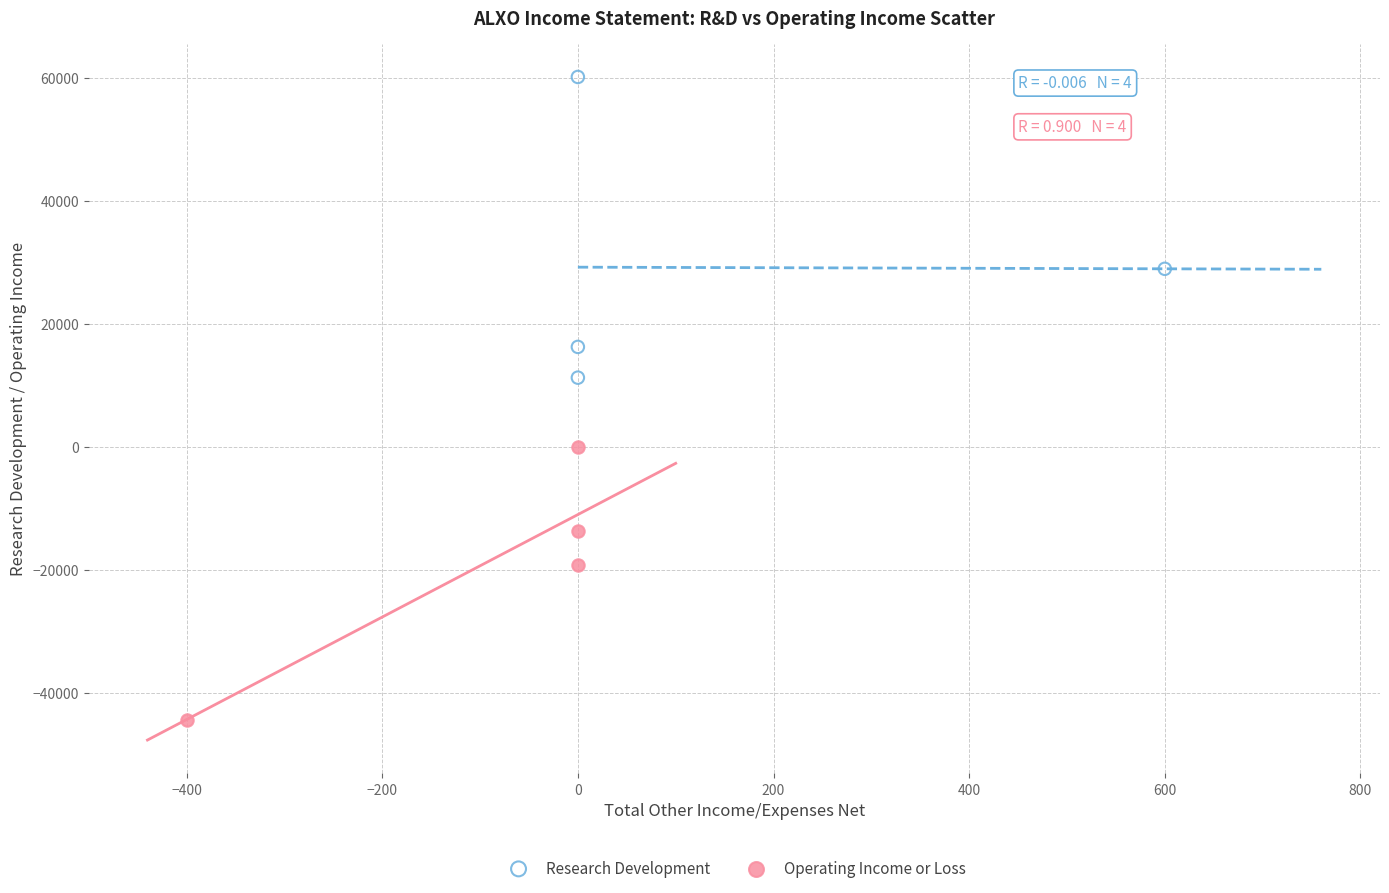

Which series contains the highest Y value?

Research Development